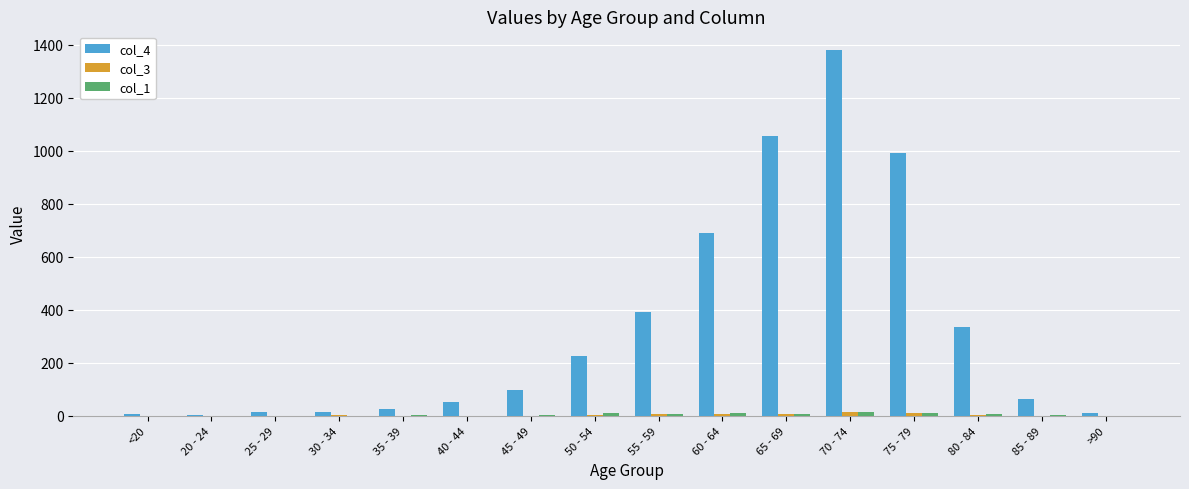

Which series has the largest total across all categories?

col_4